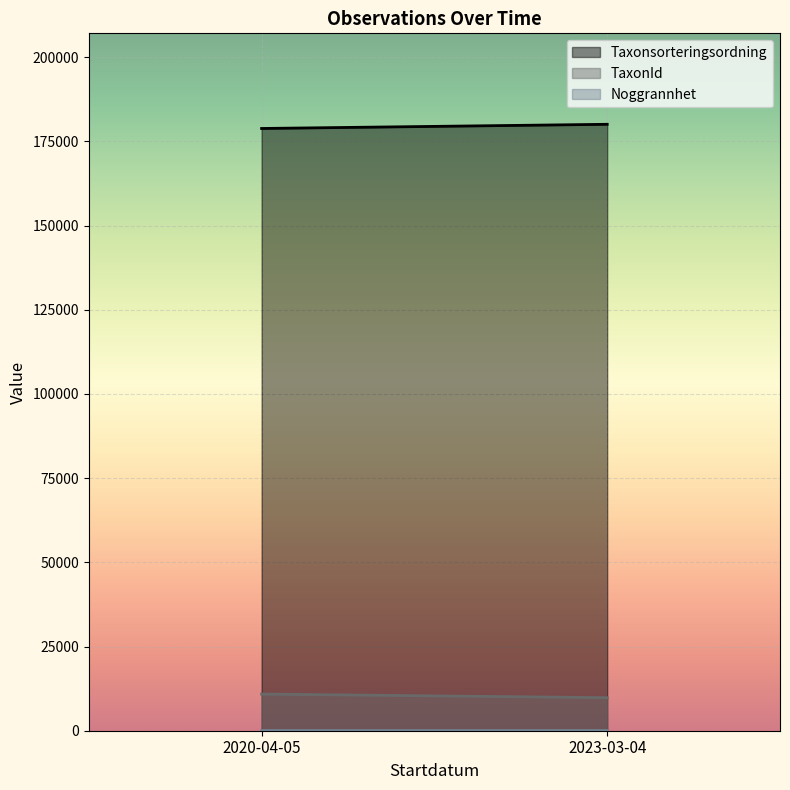

How many distinct data groups are displayed?

3